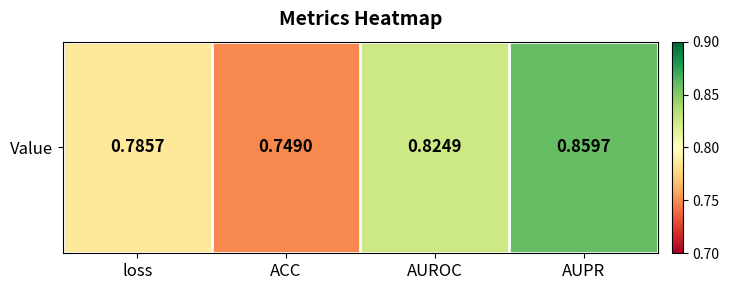

Which has a higher value, AUPR or loss?

AUPR